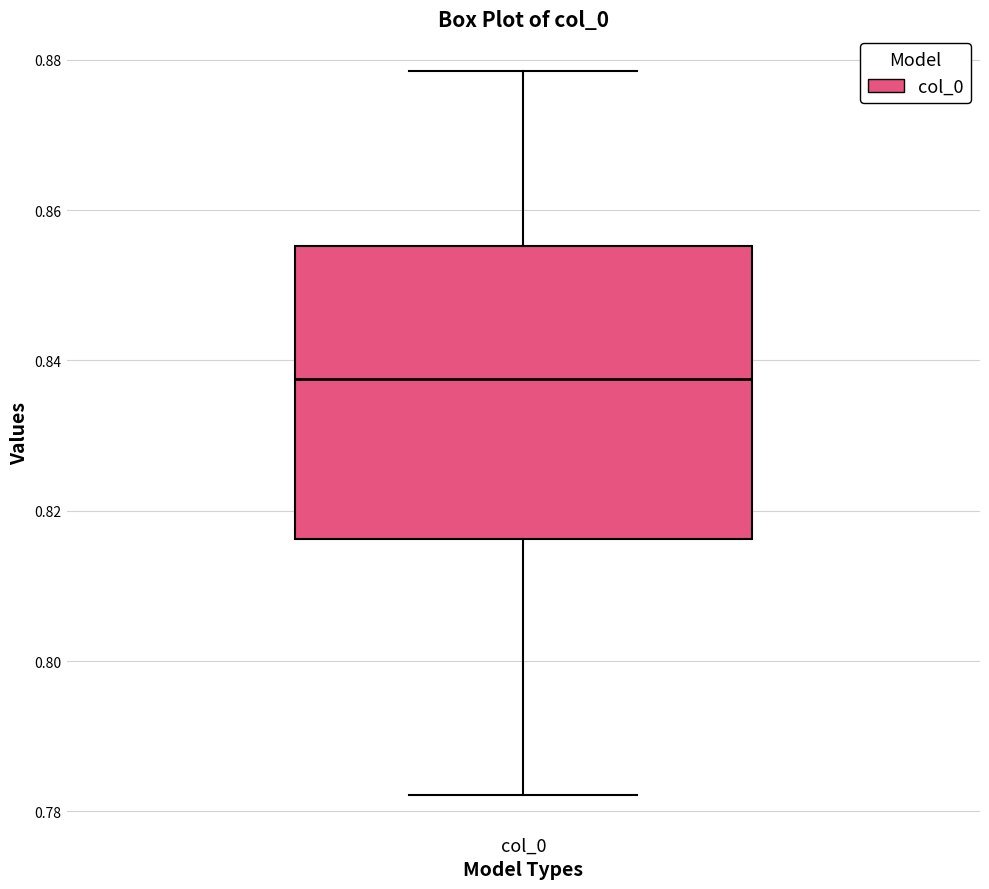

Where does the lower whisker of the box for col_0 end on the y-axis? The values are not printed on the chart, so give them approximately, as read against the axis.

0.782